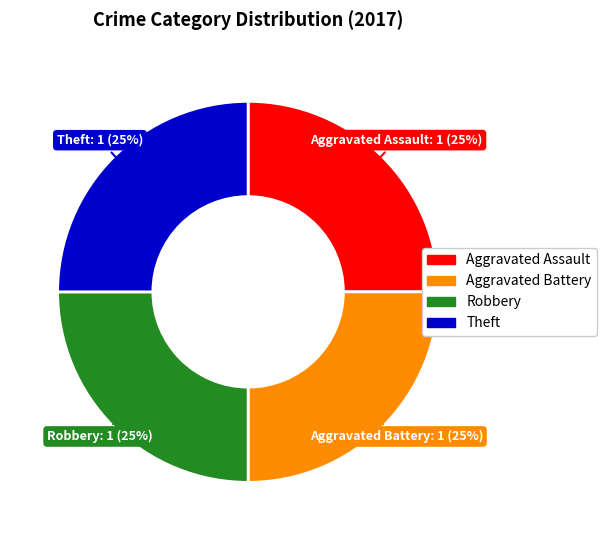

Is there any slice that represents more than half of the pie?

No